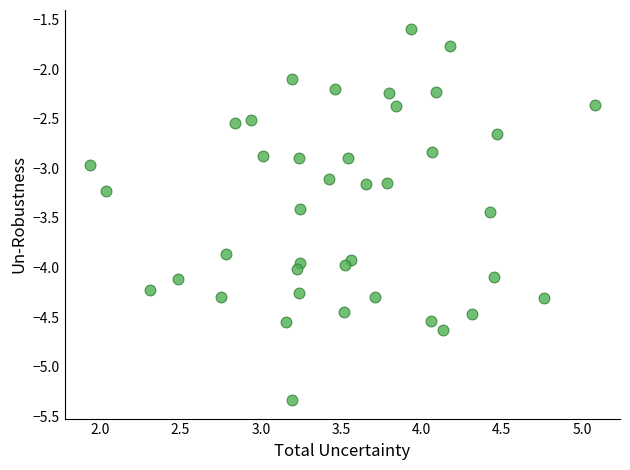

What is the range of Y values (max minus min)?

3.7